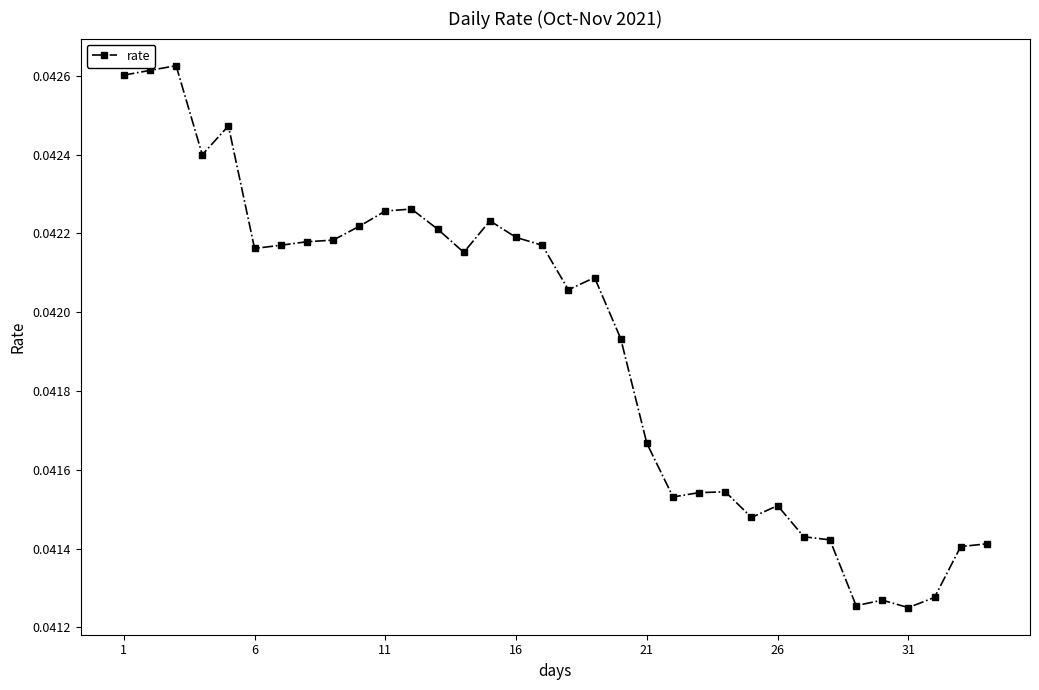

How many values are between 0 and 1?

34